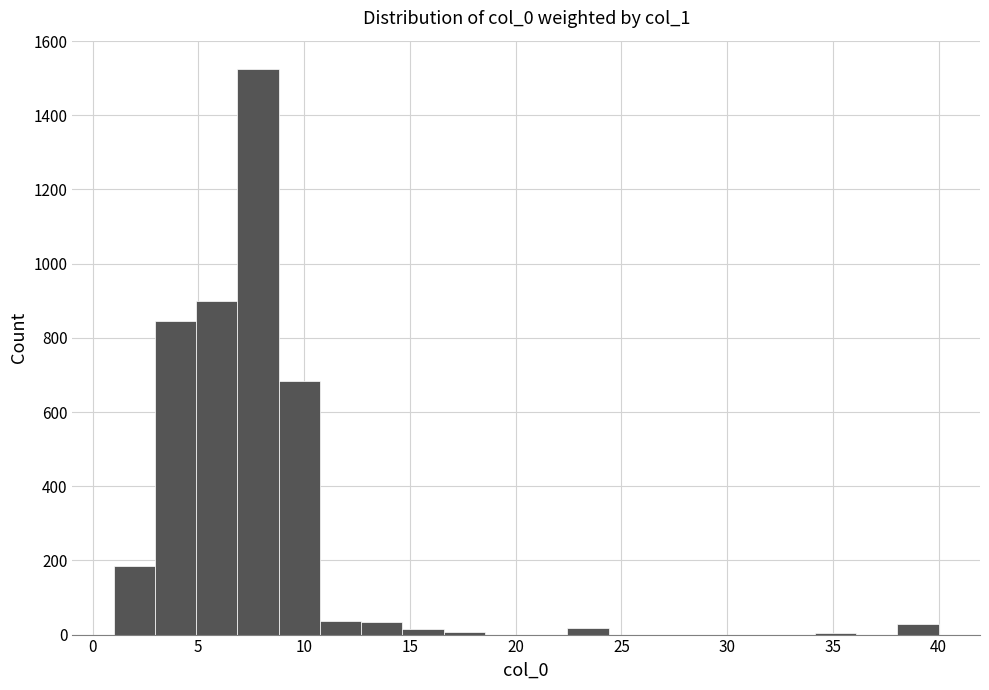

Read against the x-axis, roughly where is the centre of the tallest bar?

8.0